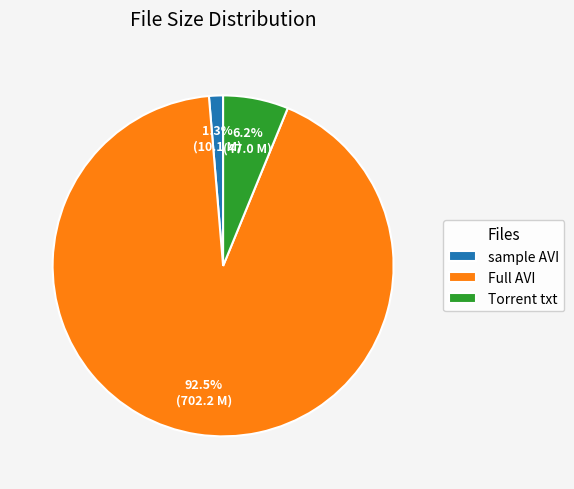

To the nearest percent, what is the average slice percentage?

33%